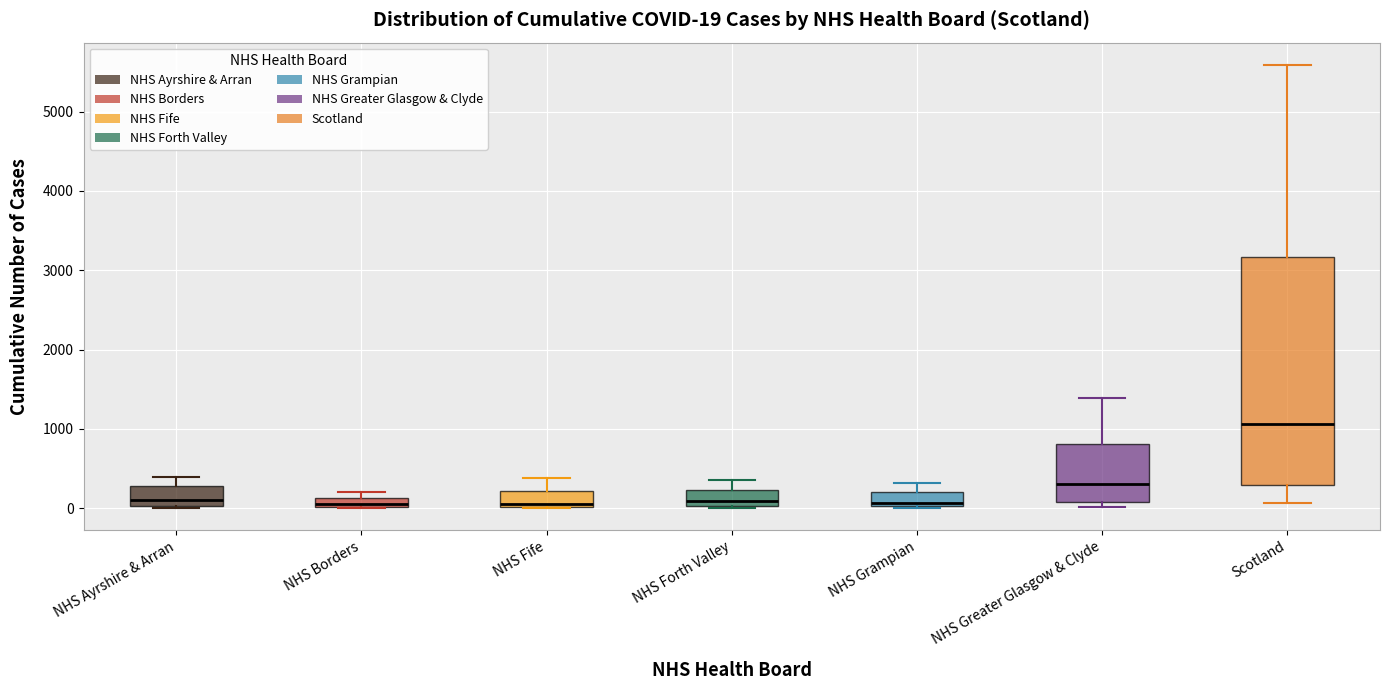

Which box is the tallest, from its lower edge to its upper edge?

Scotland